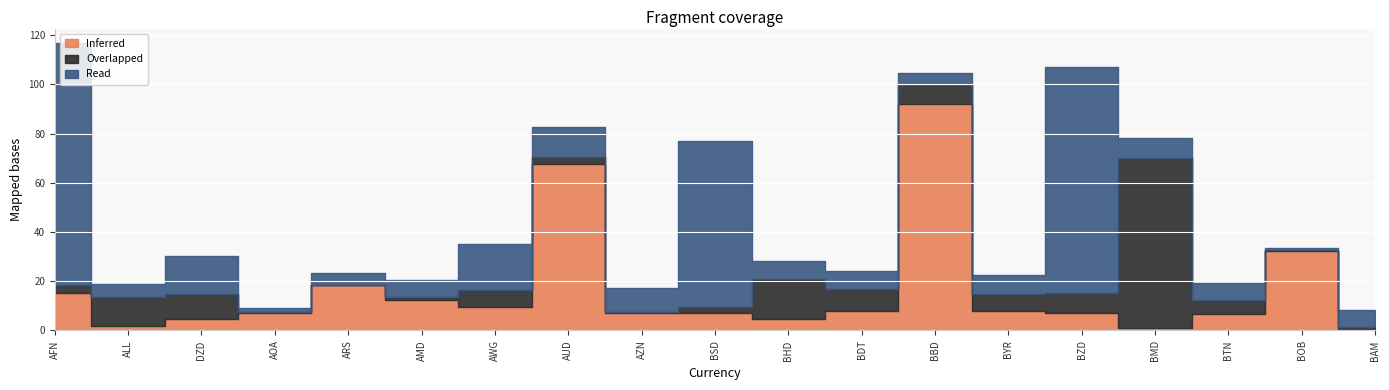

What is the label of the 12th point from the right?

AUD